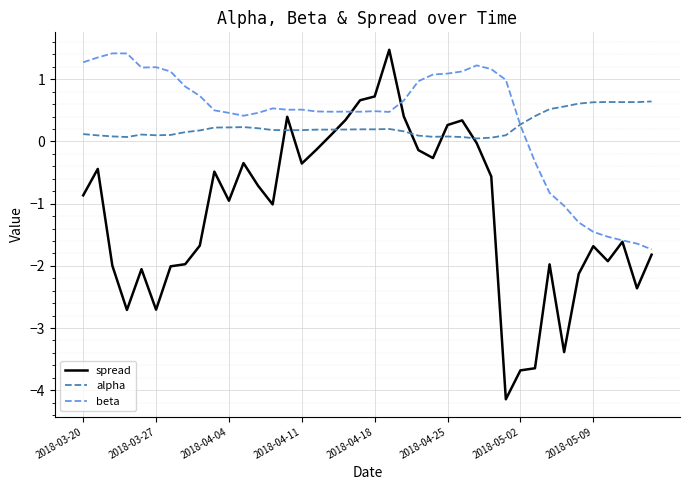

What is the highest value of the spread series?

1.5